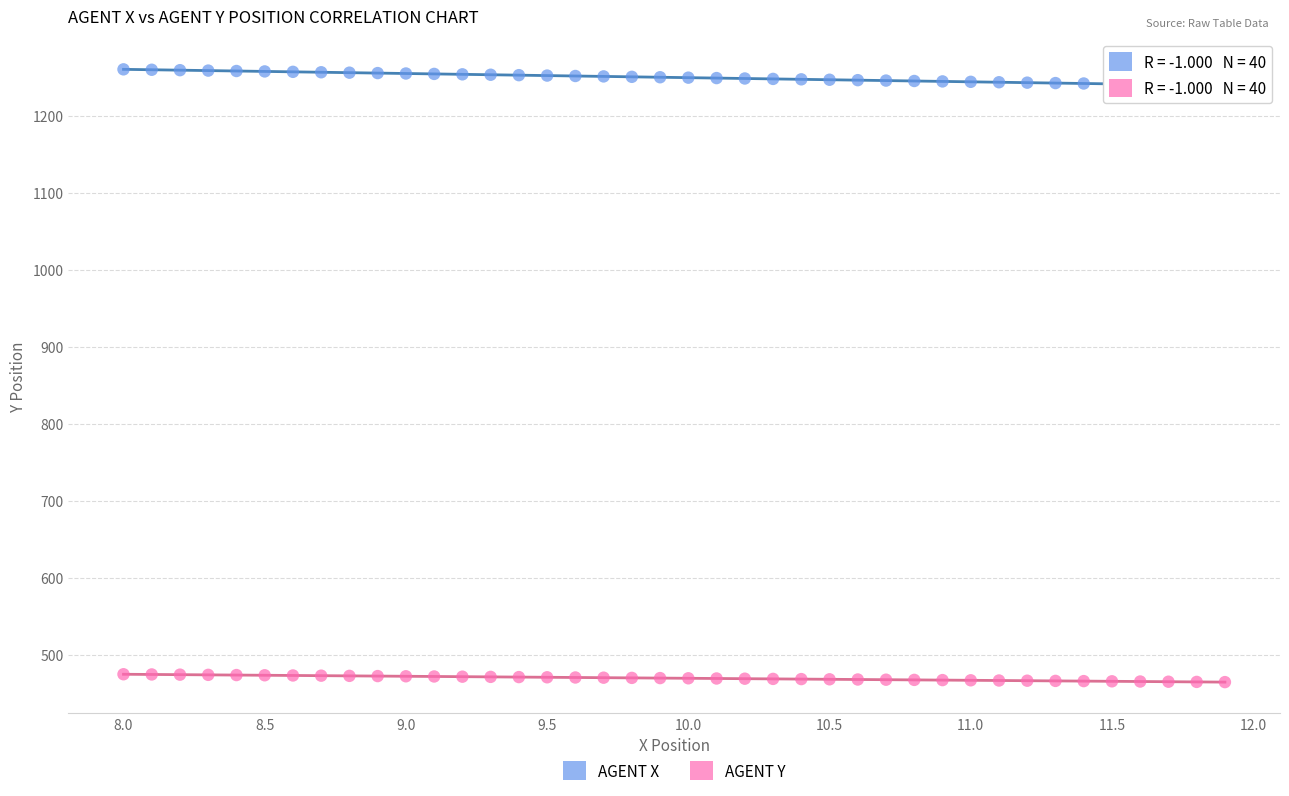

Across all data points, what is the range of Y values (max minus min)?

795.4